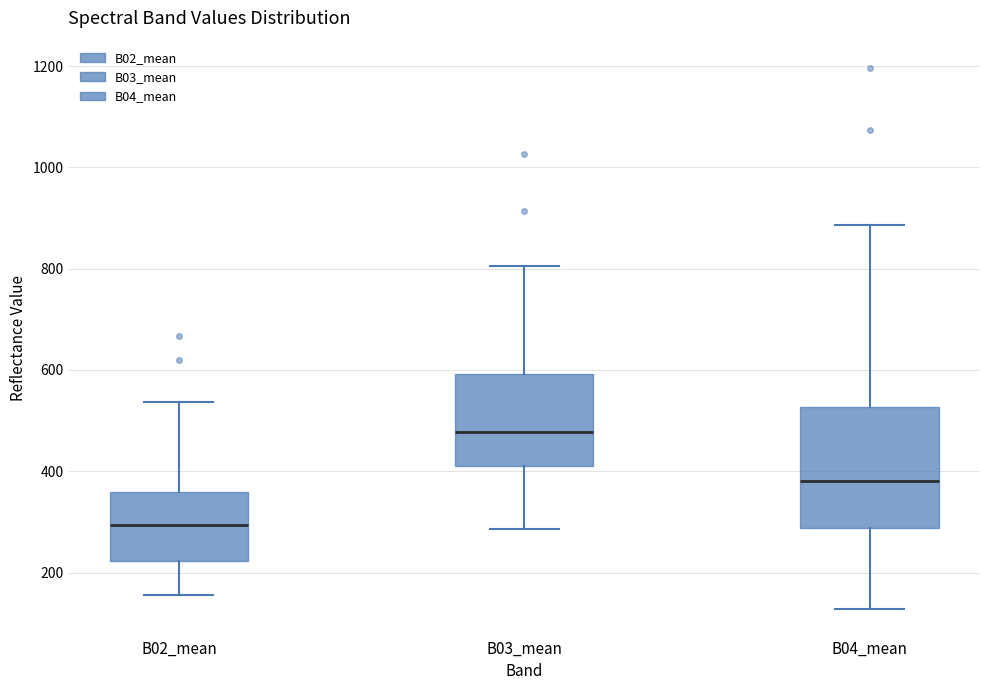

Where is the lower edge of the box for B04_mean on the y-axis? The values are not printed on the chart, so give them approximately, as read against the axis.

280